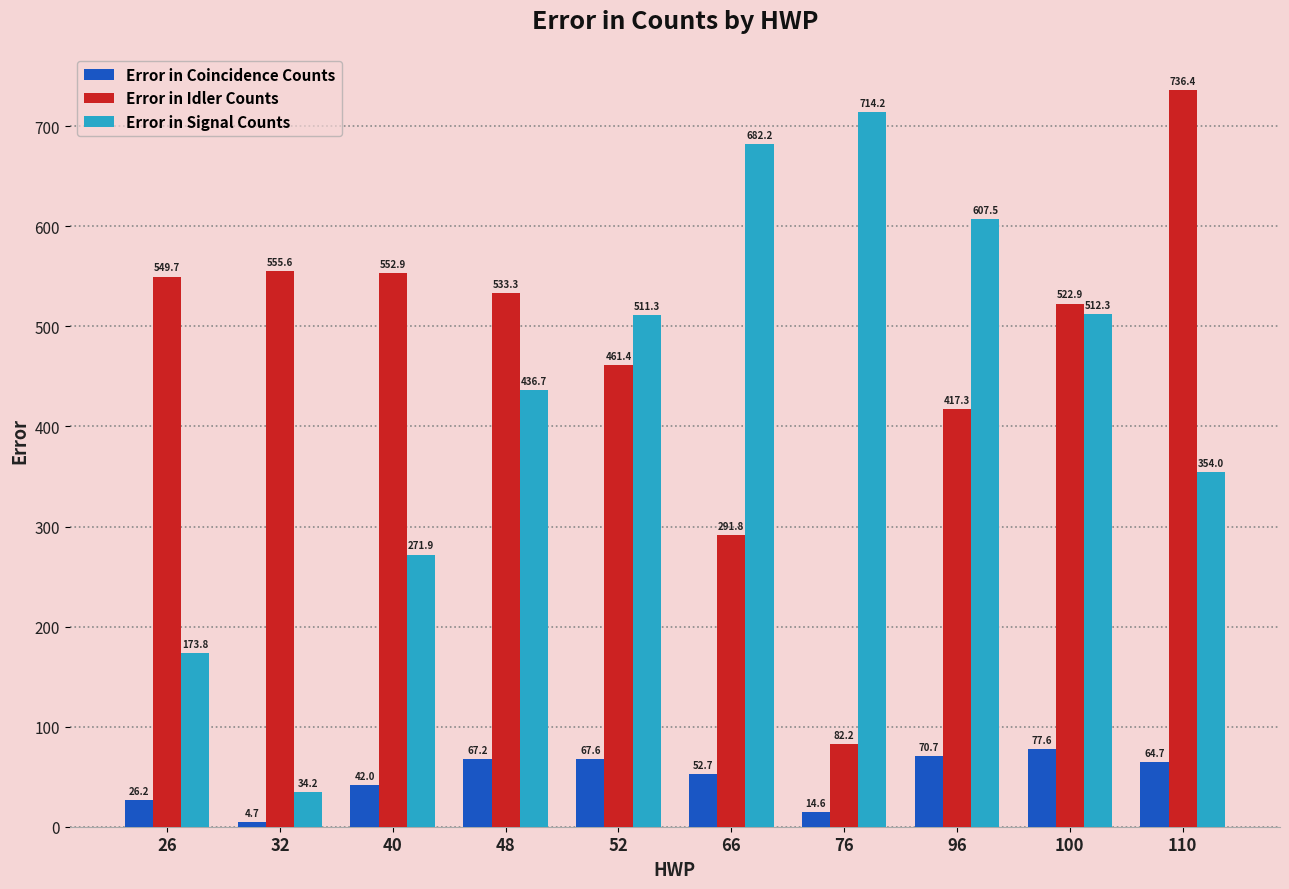

Rank the series at 96 from lowest to highest value.

Error in Coincidence Counts, Error in Idler Counts, Error in Signal Counts